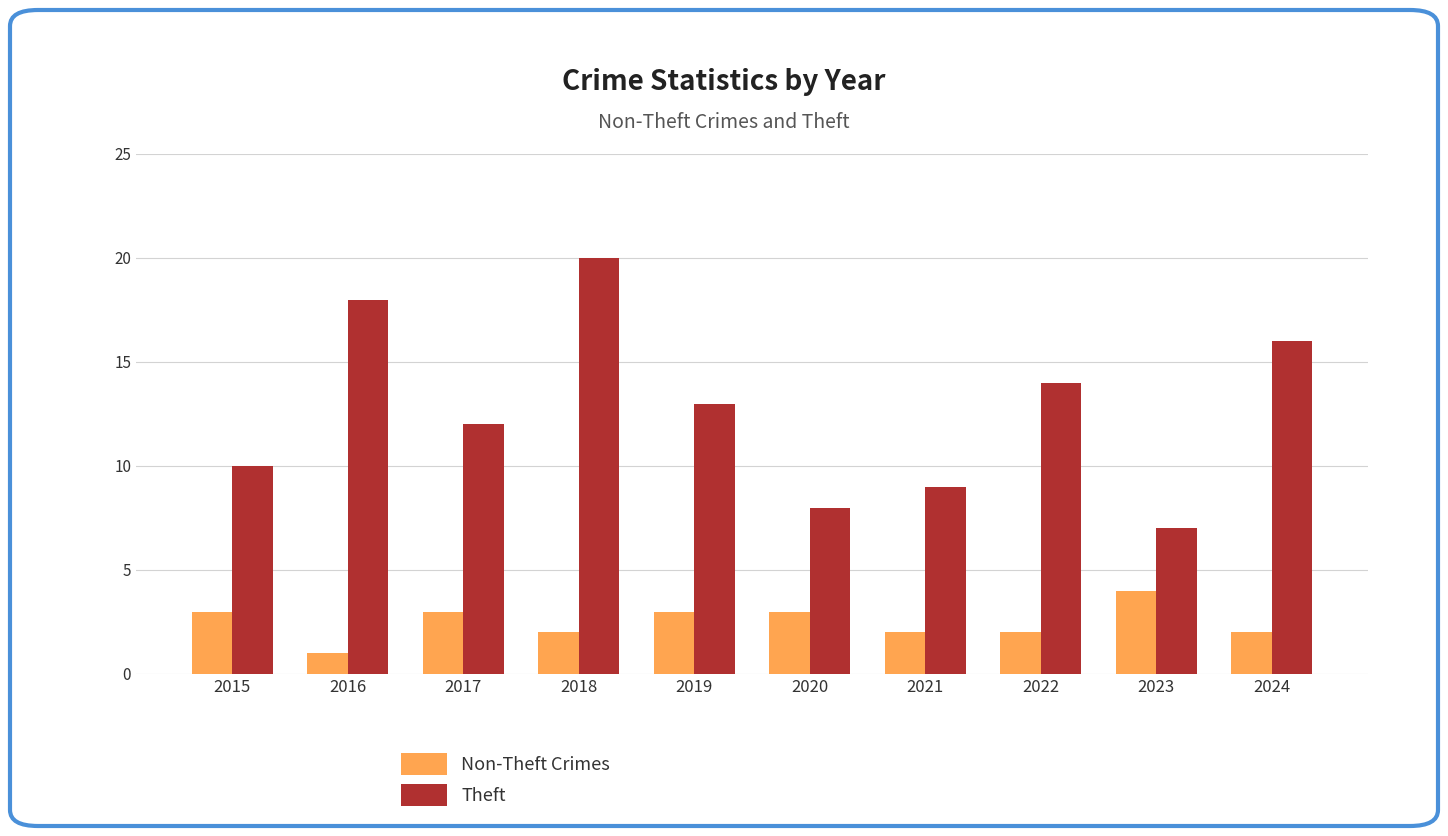

At 2020, list the series in order from largest to smallest.

Theft, Non-Theft Crimes